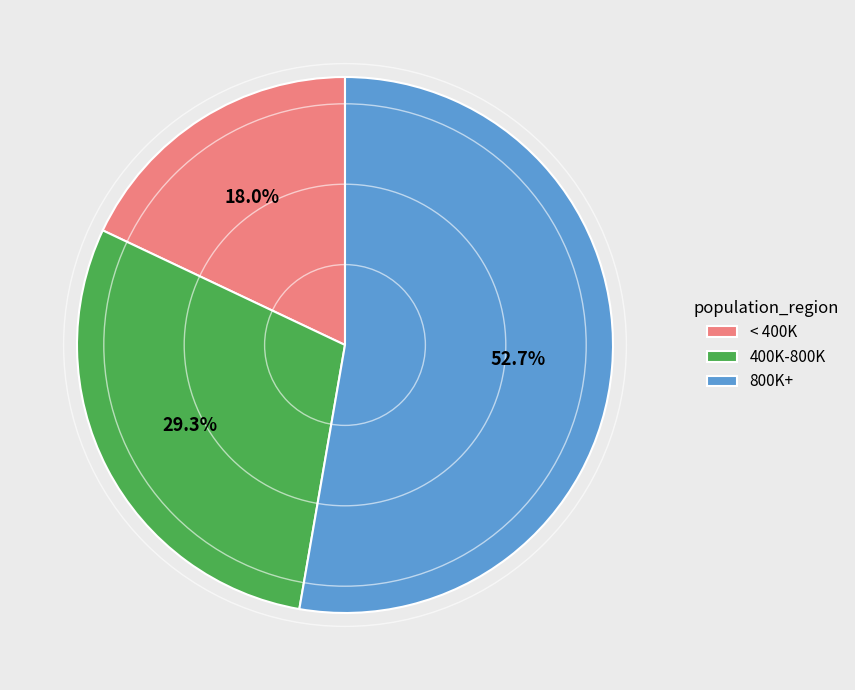

Which has a higher value, < 400K or 800K+?

800K+